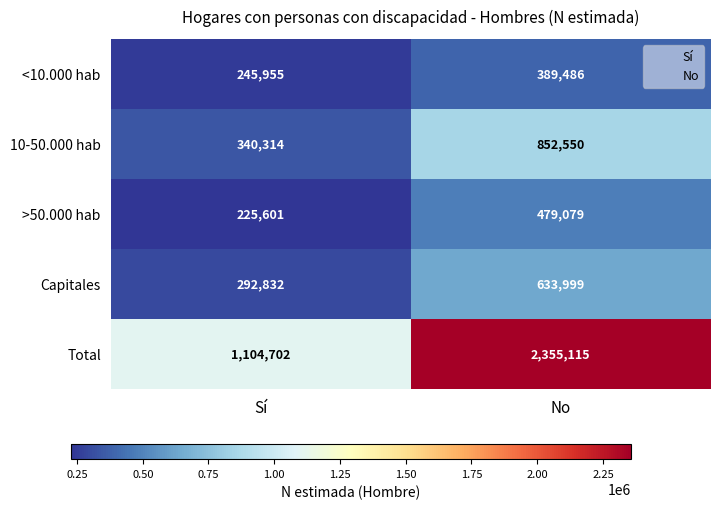

What is the total value across all series at No?

4710229